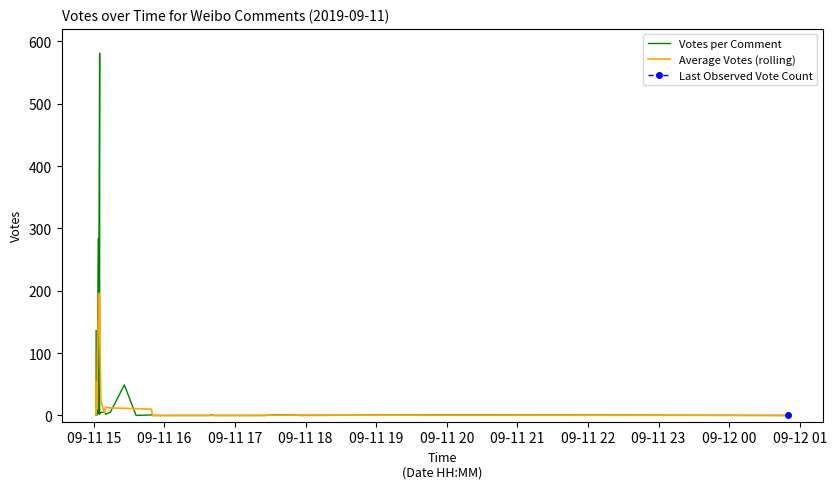

Is it true that Votes per Comment equals 361.9 at 25?

False